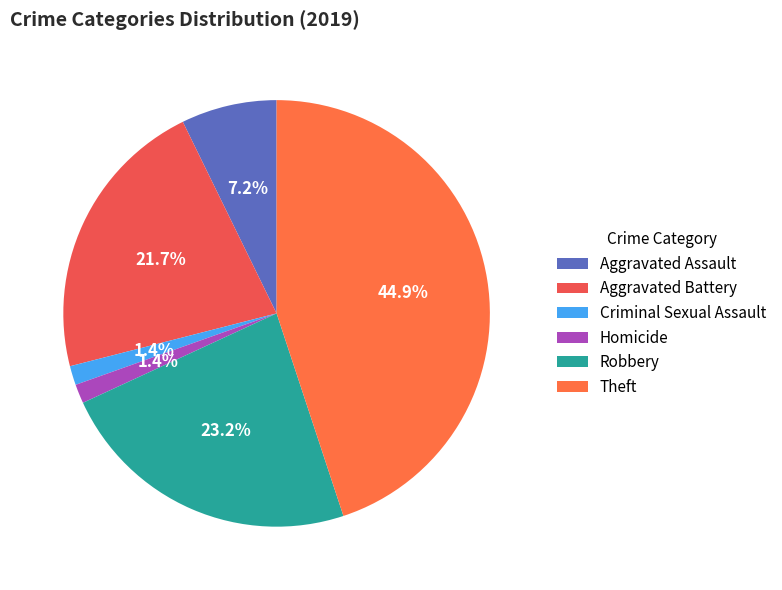

How much of the chart is everything except Robbery?

76.8%